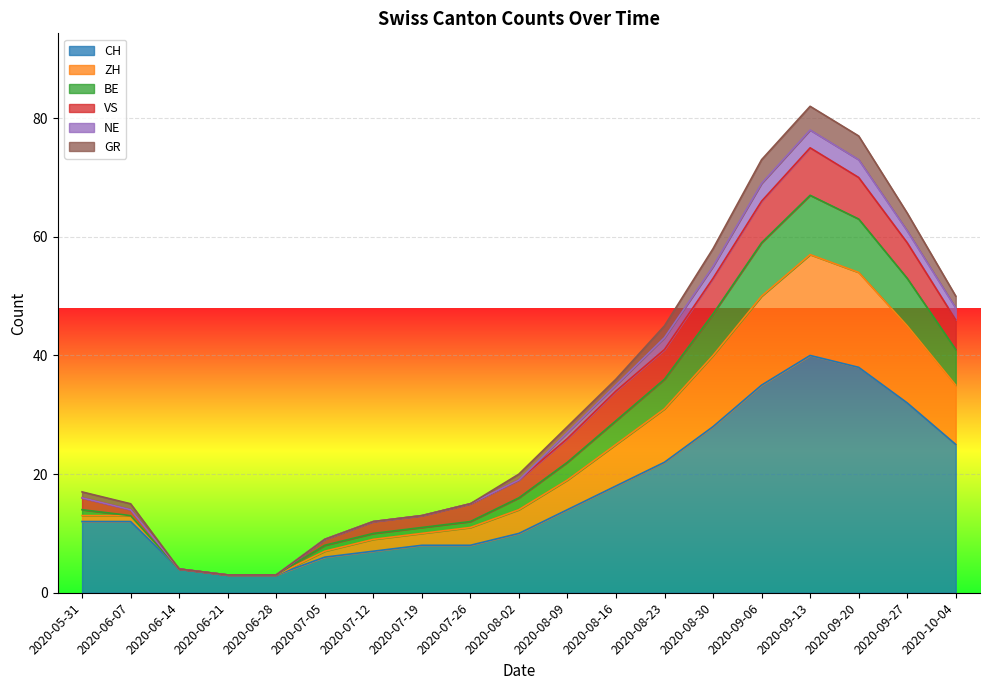

How many data points in CH are above 12?

9